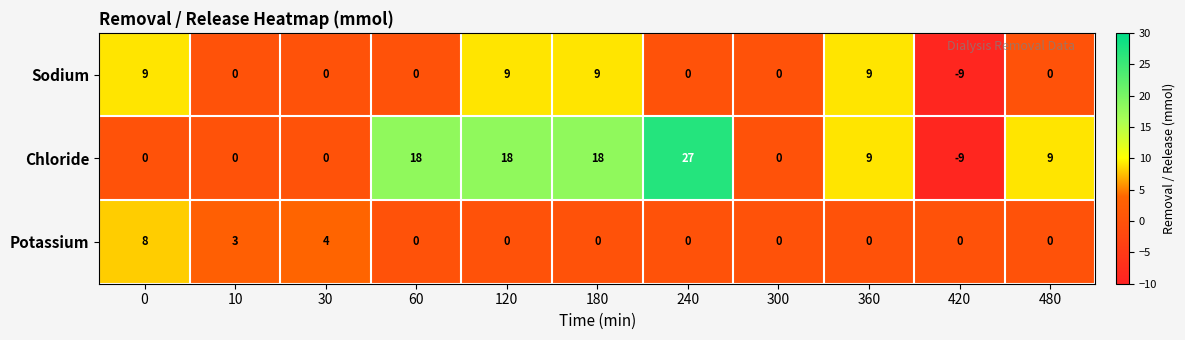

Rank the series by their average value, from highest to lowest.

Chloride, Sodium, Potassium